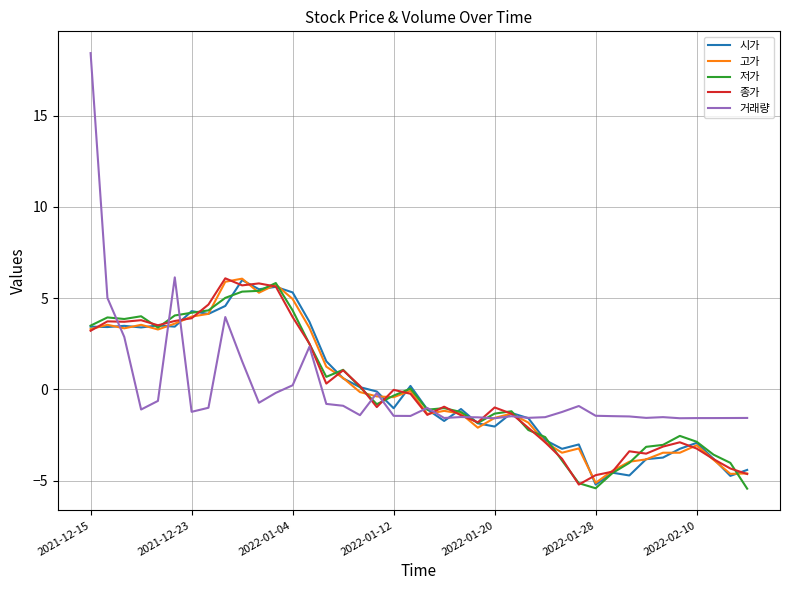

How many lines are shown in the chart?

5